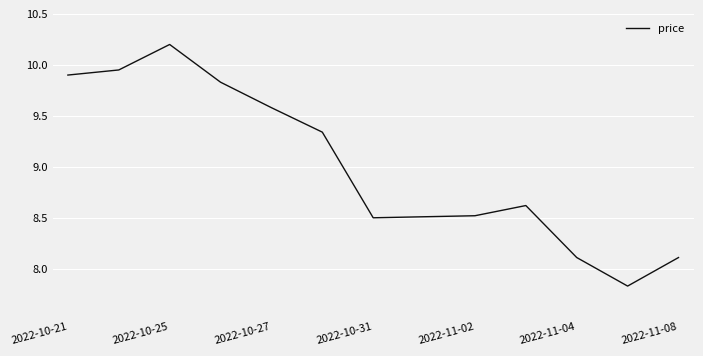

What is the difference between the maximum and minimum values?

2.4